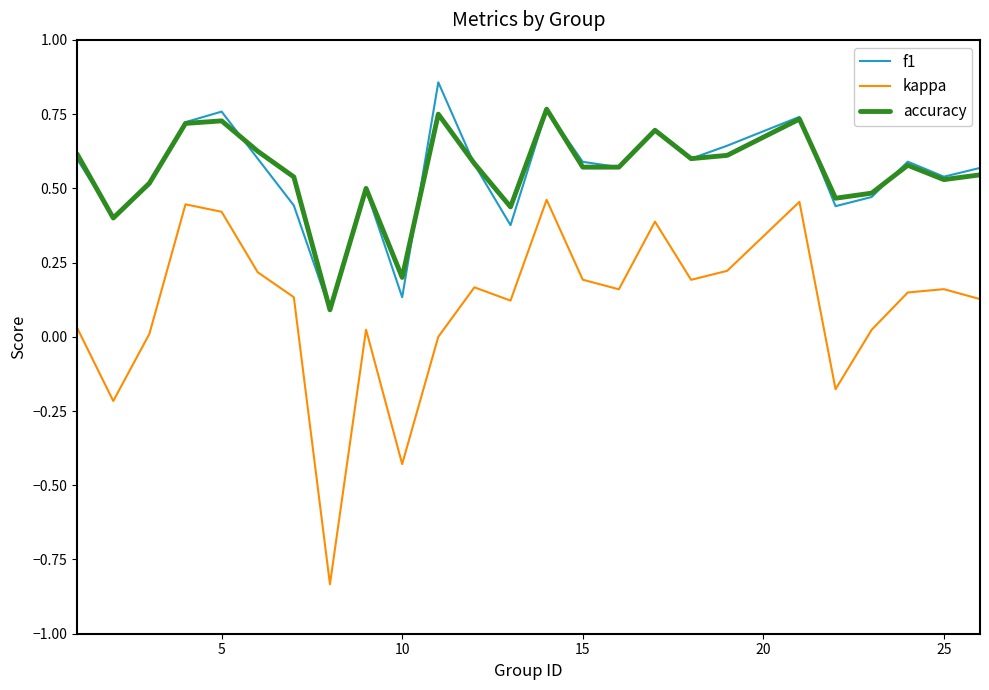

List the series in order of their peak value, lowest first.

kappa, accuracy, f1